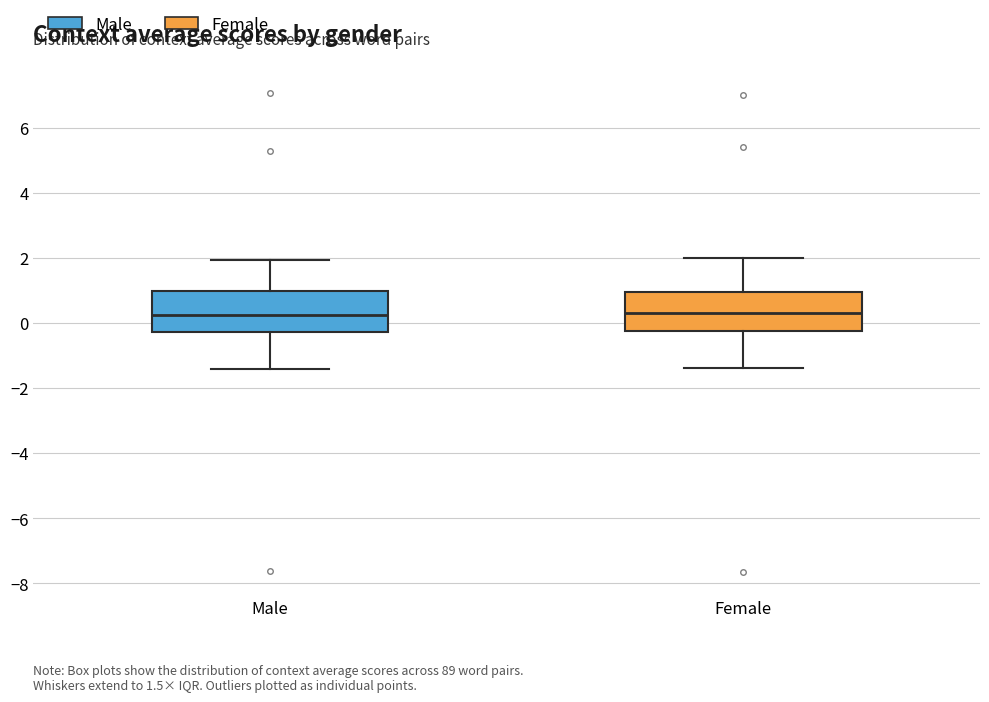

Where does the upper whisker of the box for Female end on the y-axis? The values are not printed on the chart, so give them approximately, as read against the axis.

2.0